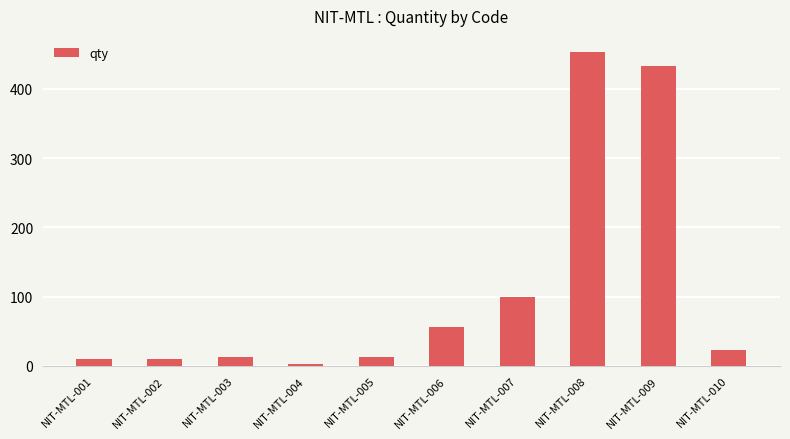

Does the chart contain any negative values?

No